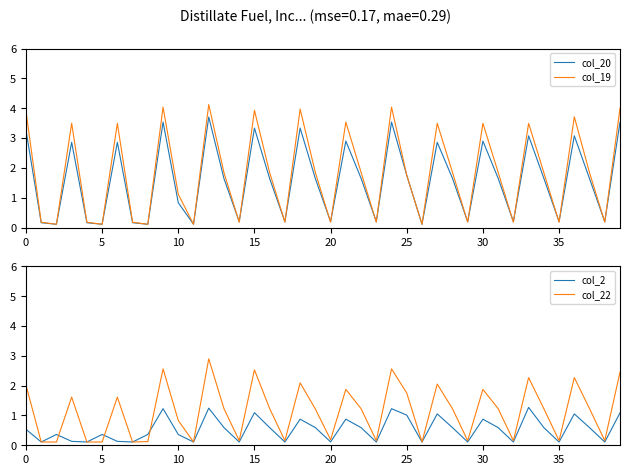

Rank the series at 17 from lowest to highest value.

col_2, col_22, col_19, col_20